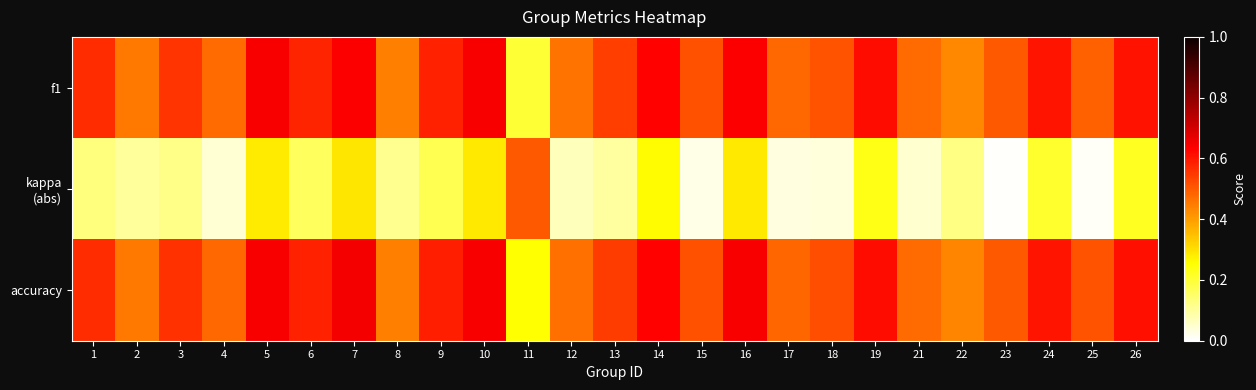

Which series has the largest total across all categories?

accuracy